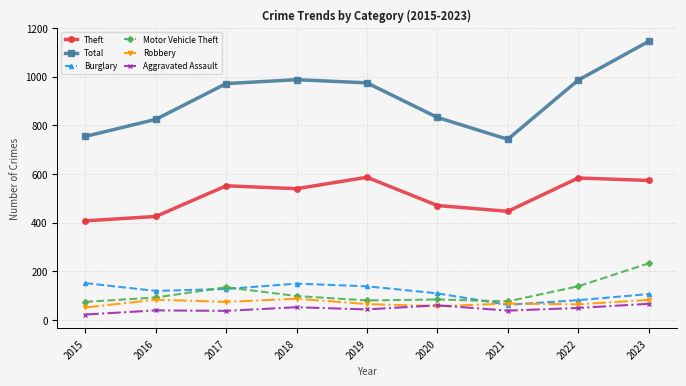

What is the sum of all Robbery values?

638